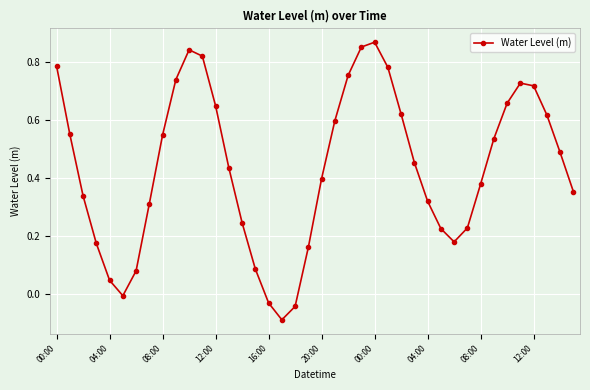

What is the sum of all values?

17.4